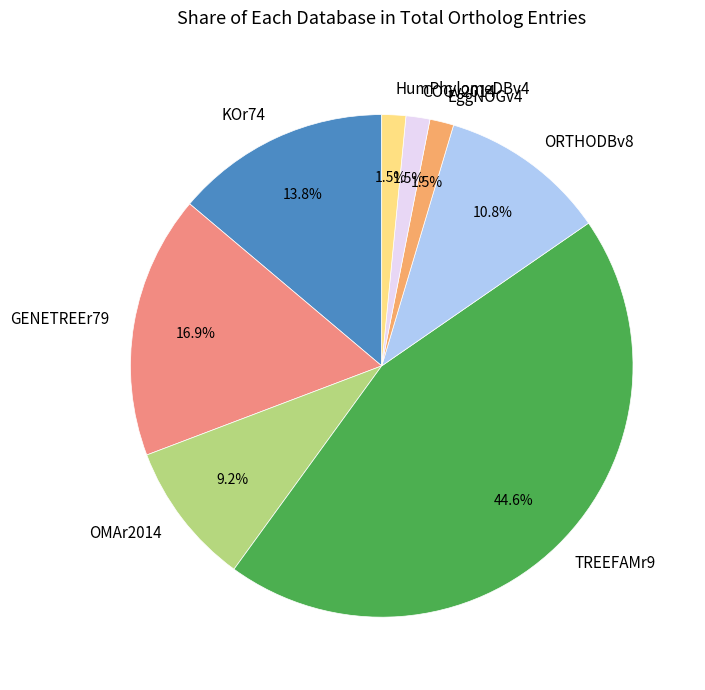

Approximately how many times larger is the value at TREEFAMr9 compared to KOr74?

3.2